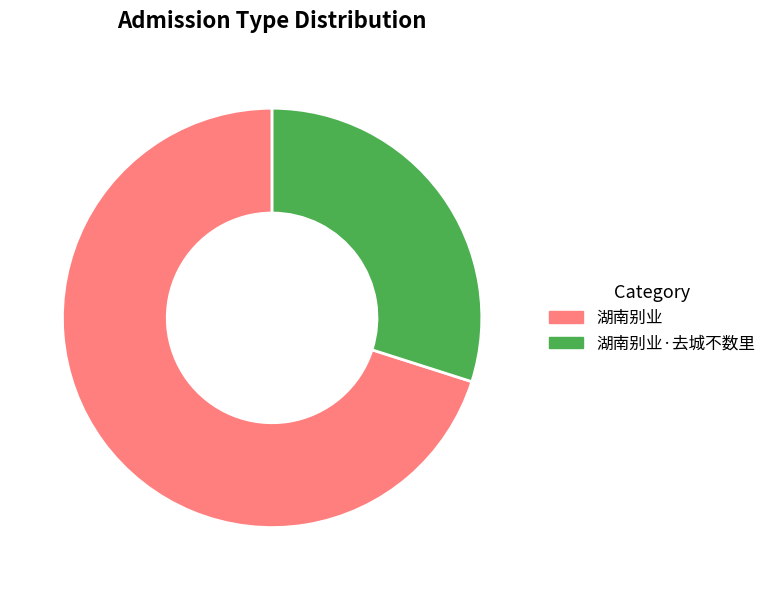

Rank the categories by value from lowest to highest.

湖南别业·去城不数里, 湖南别业